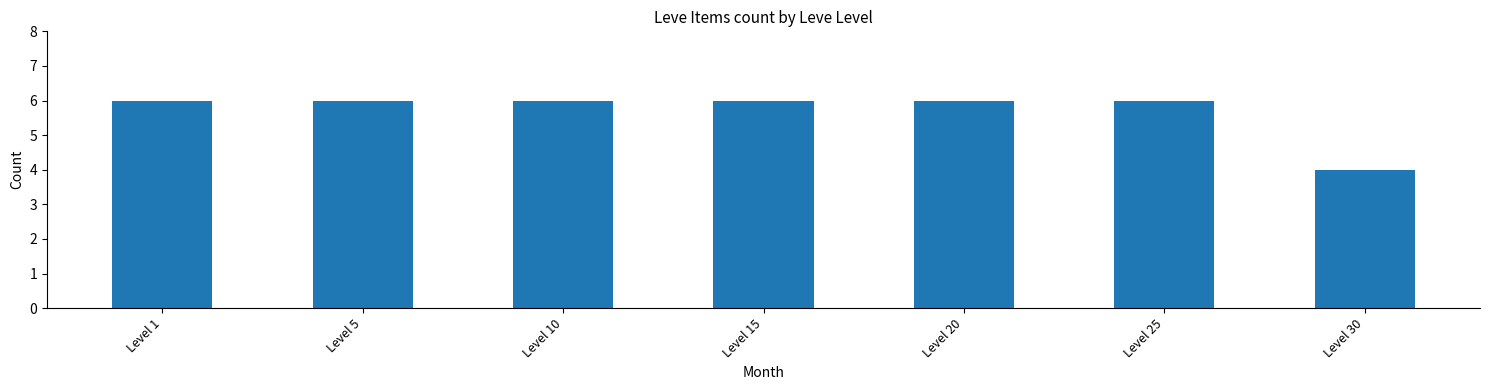

Reading left to right, transcribe all the data shown in this chart.

Level 1=6	Level 5=6	Level 10=6	Level 15=6	Level 20=6	Level 25=6	Level 30=4